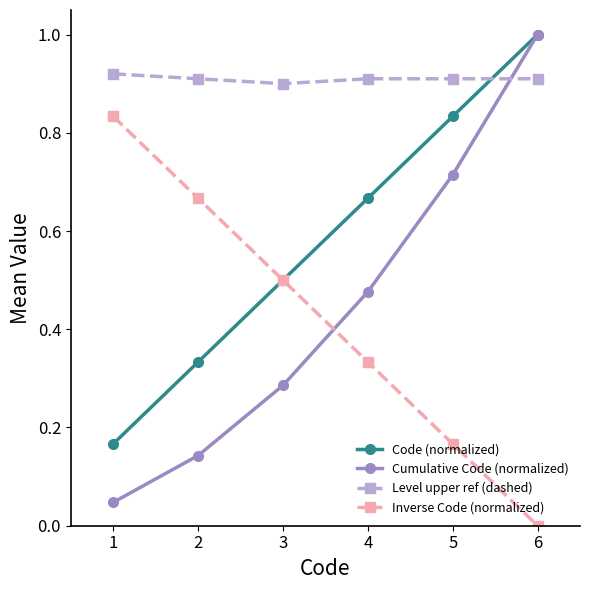

What is the spread (max minus min) of values at 6?

1.0